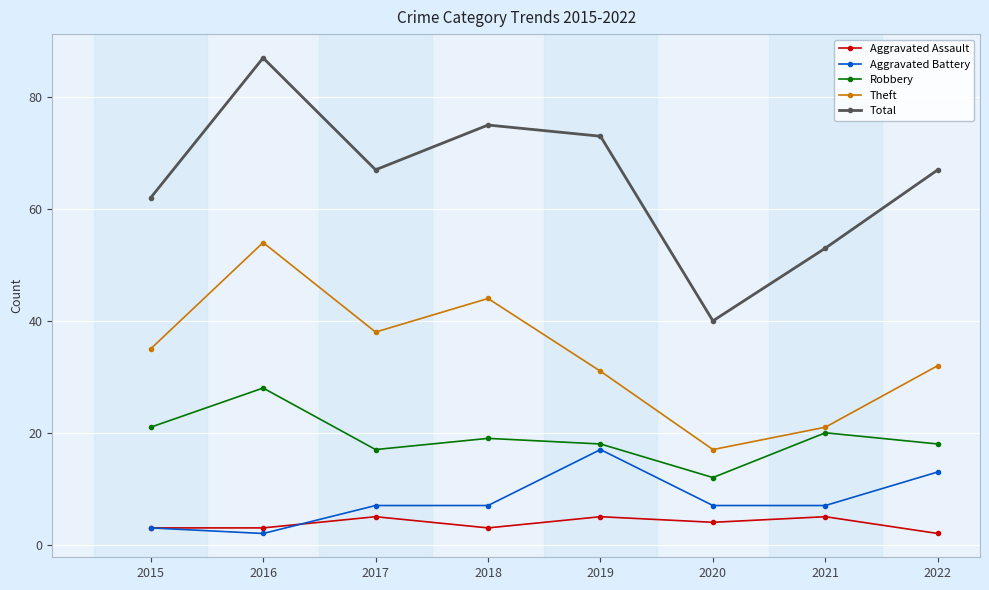

What is the maximum value shown in the chart?

87